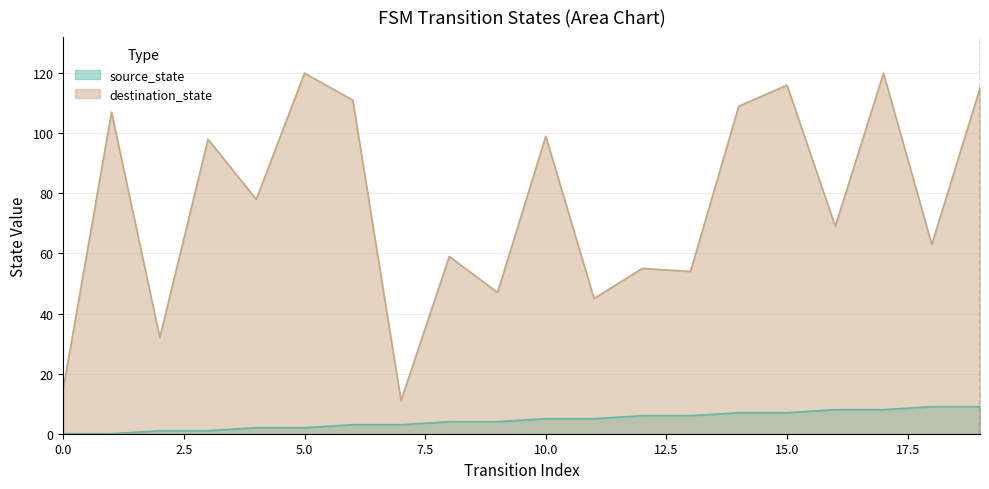

Rank the series at 6 from lowest to highest value.

source_state, destination_state